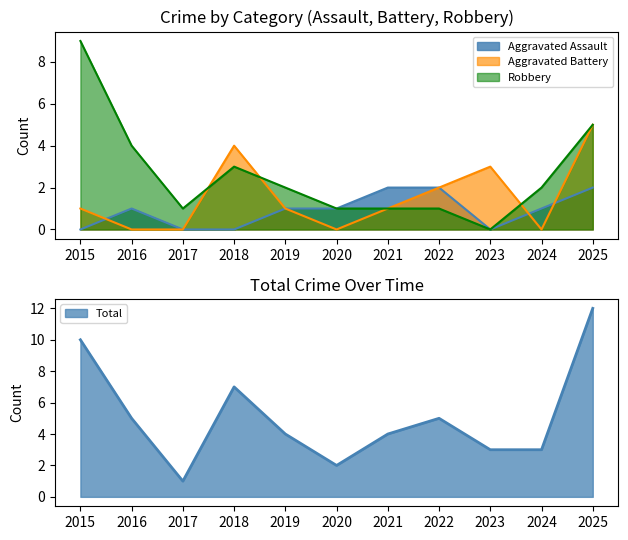

What is the difference between the second highest and minimum values in the Aggravated Assault series?

2